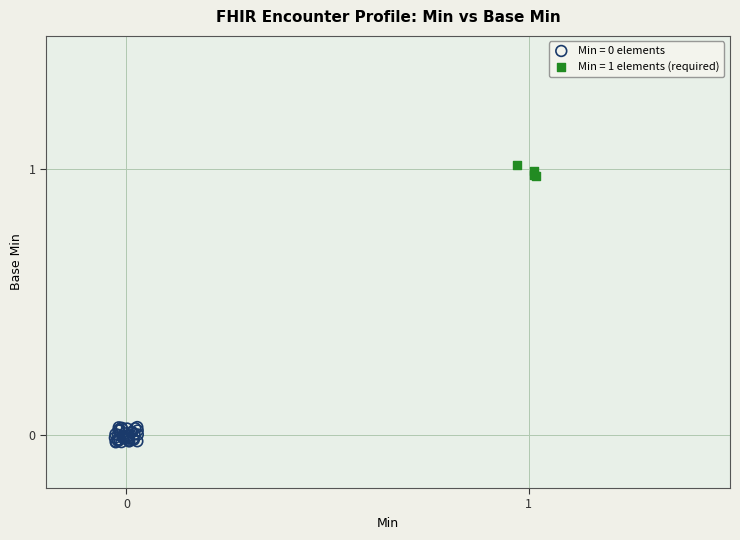

Which series contains the highest Y value?

Min = 1 elements (required)